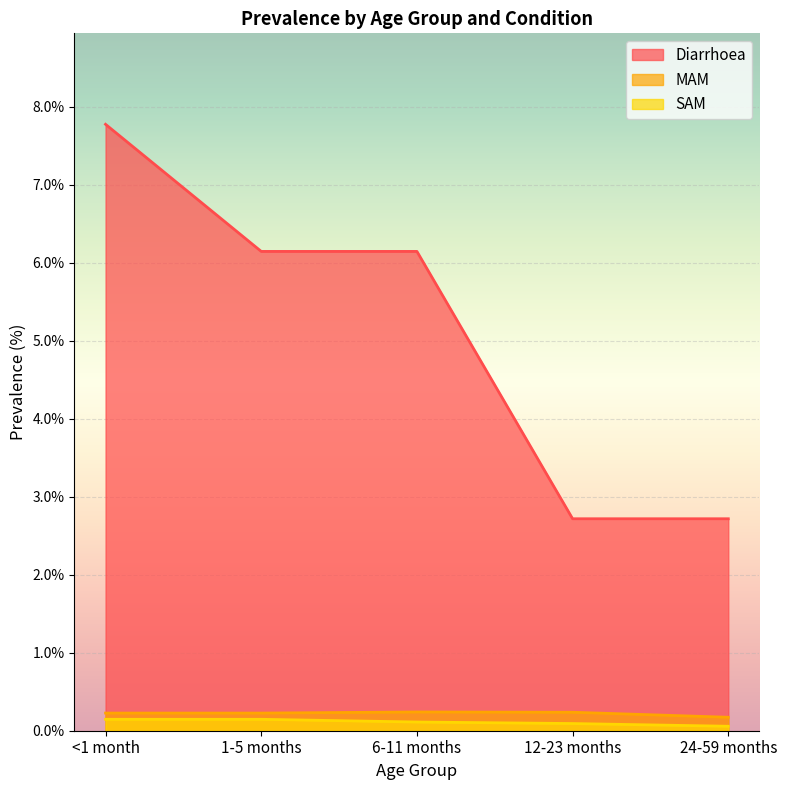

Reading right to left, what are all the values shown in this chart?

Diarrhoea: 2.7	2.7	6.1	6.1	7.8
MAM: 0.2	0.2	0.2	0.2	0.2
SAM: 0.1	0.1	0.1	0.1	0.1